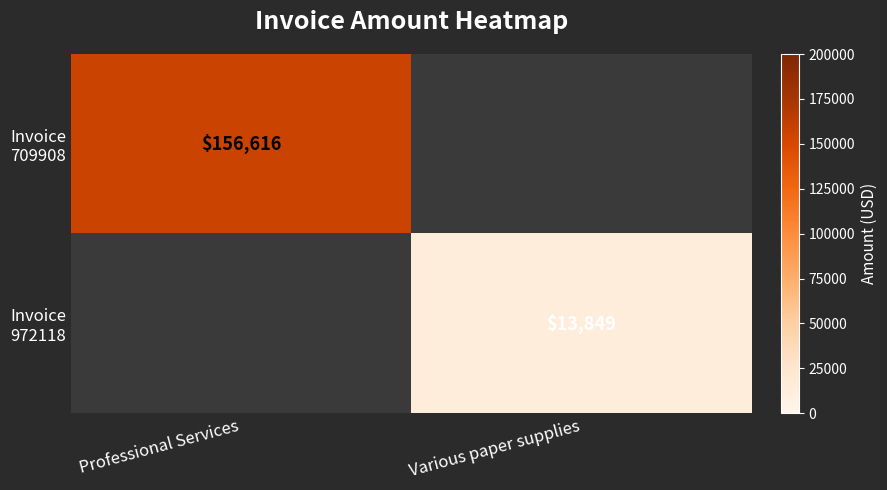

List the labels in order of Invoice 709908 value, smallest first.

Professional Services, Various paper supplies